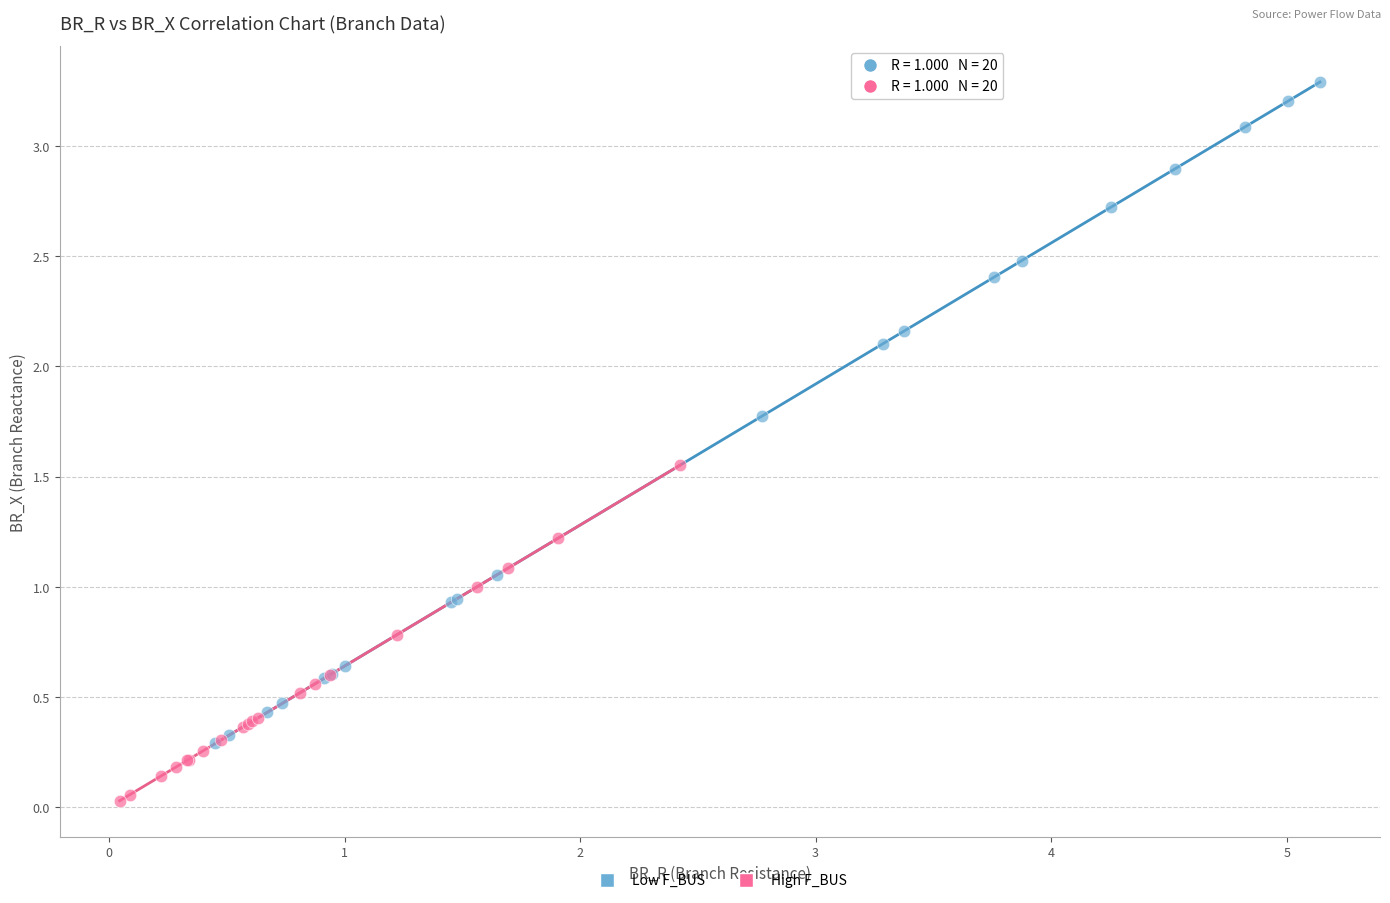

Which series has the largest Y range (max minus min)?

Low F_BUS